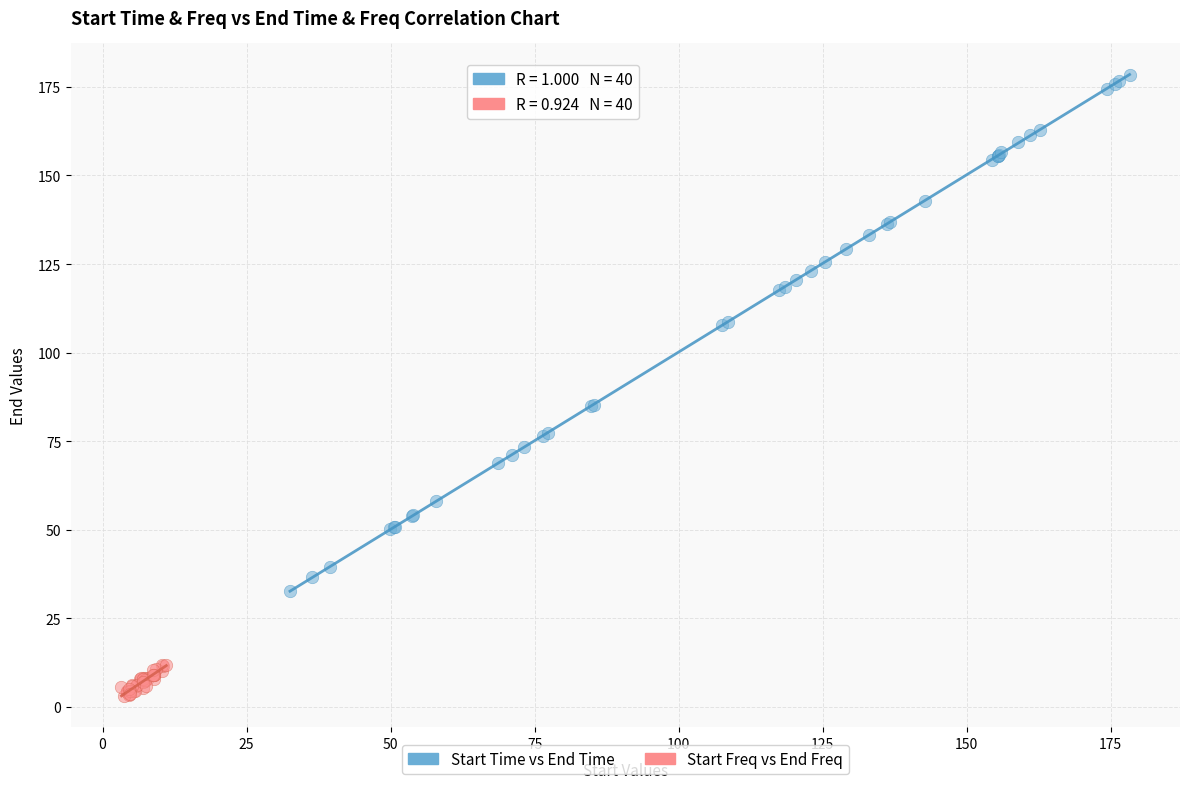

What are all the series names shown in the legend?

Start Time vs End Time, Start Freq vs End Freq